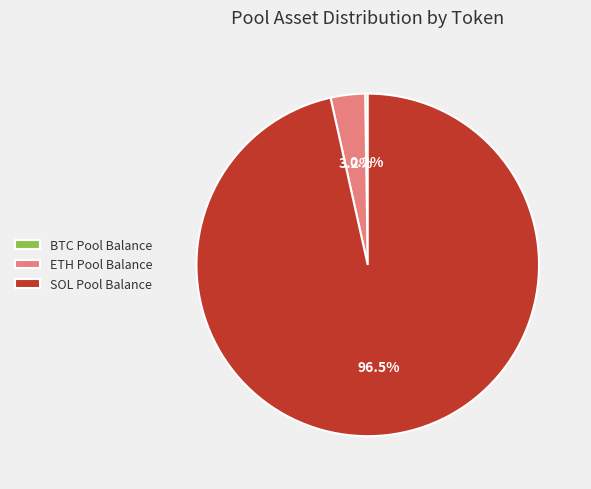

What percentage is NOT represented by ETH Pool Balance?

96.8%